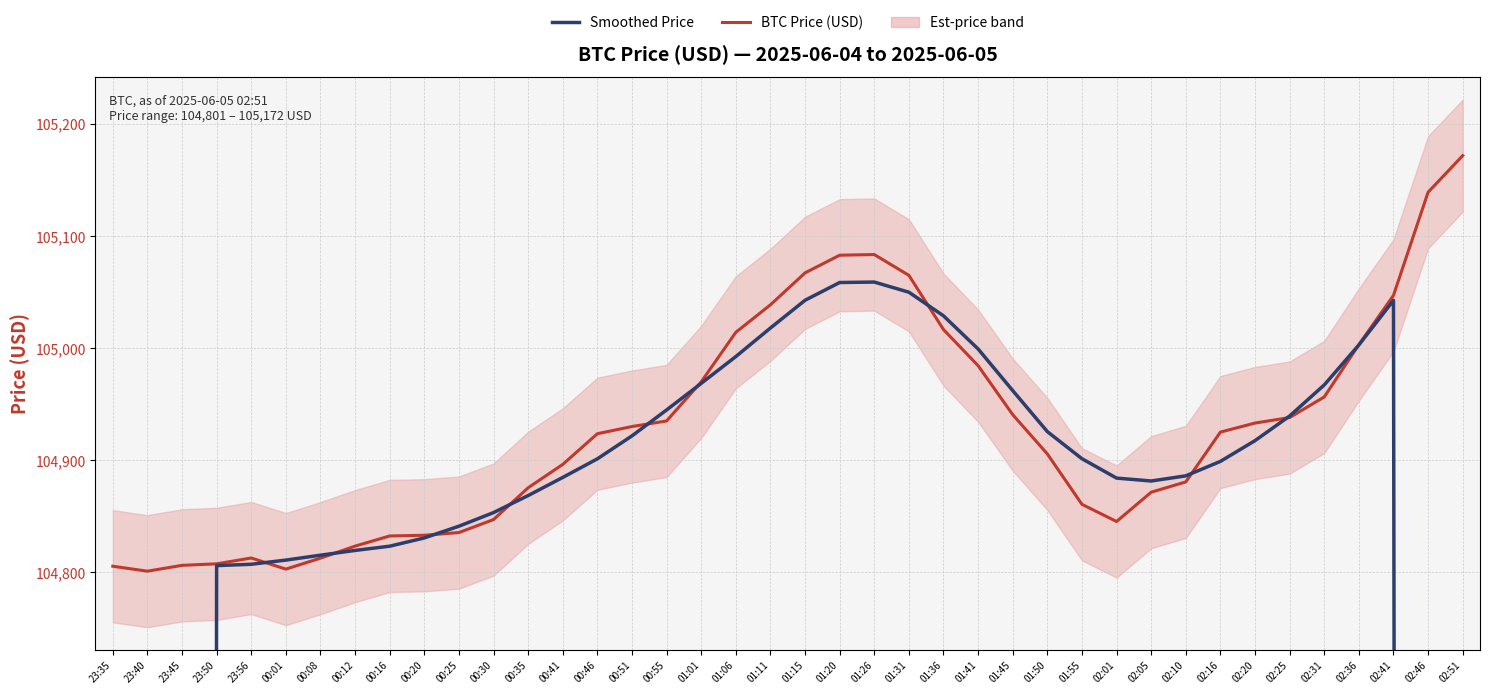

True or false: BTC Price (USD) and Smoothed Price cross at least once.

True